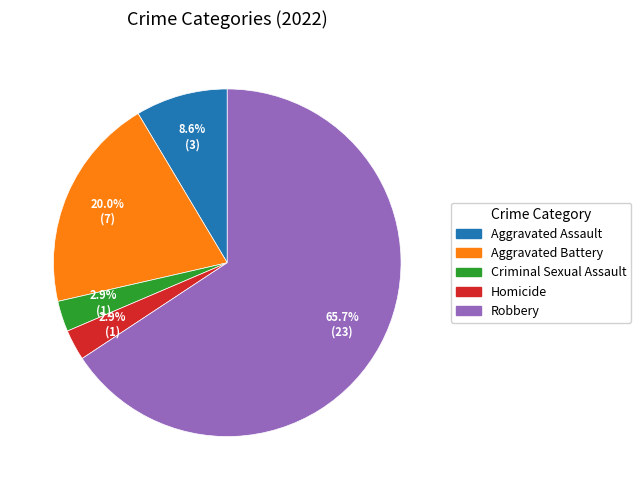

To the nearest percent, what is the difference between the largest and smallest slice percentages?

63%